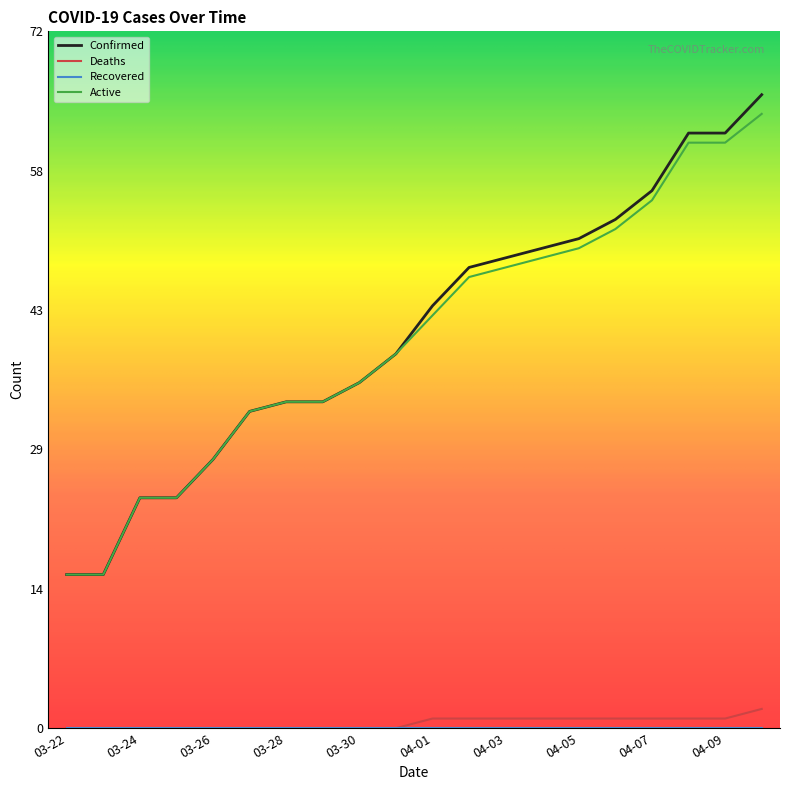

Which series has the widest spread of values?

Confirmed